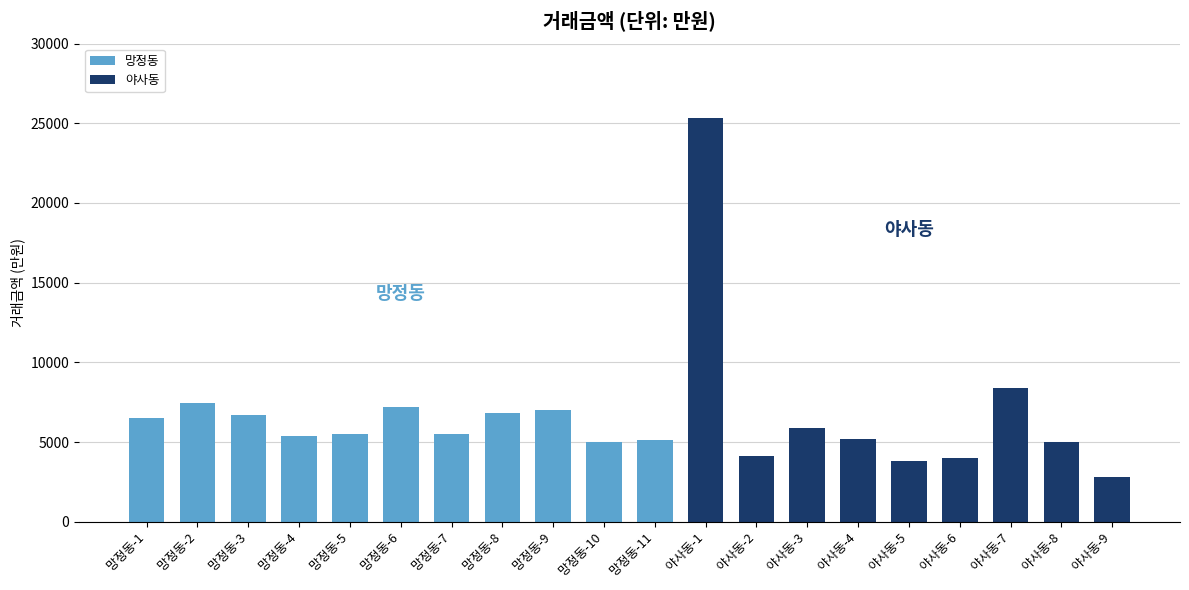

Is it true that the value at  망정동-5 is 5500?

True